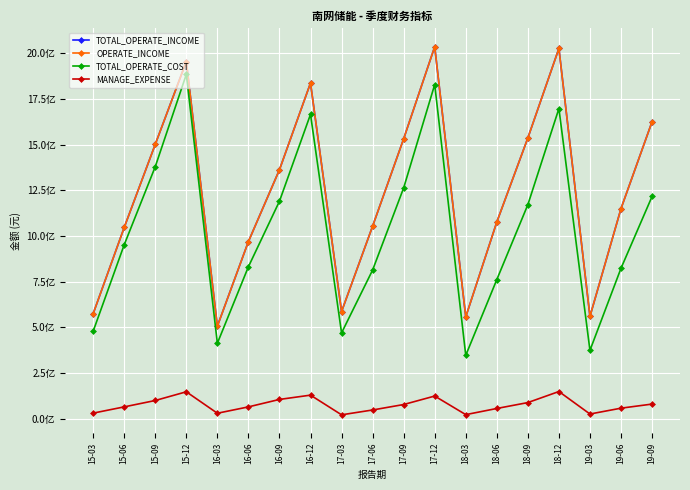

Count the number of data series in this chart.

4